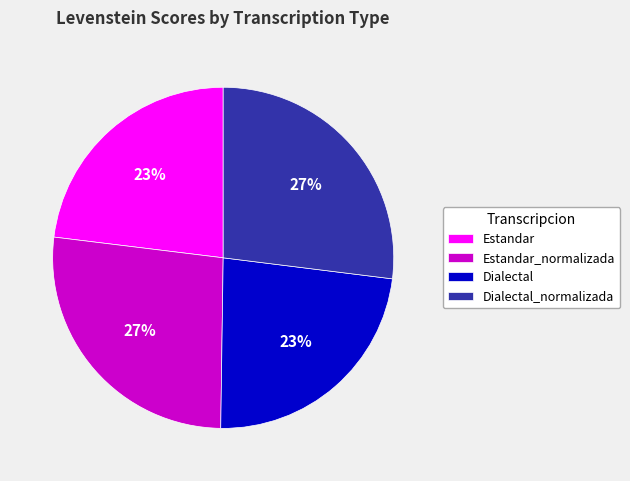

Is there a majority slice in this chart?

No